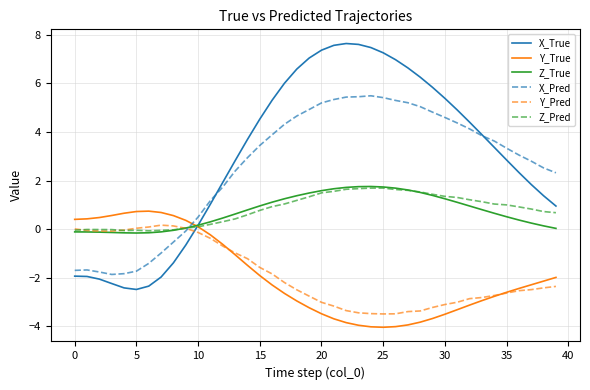

What is the smallest value displayed?

-4.0